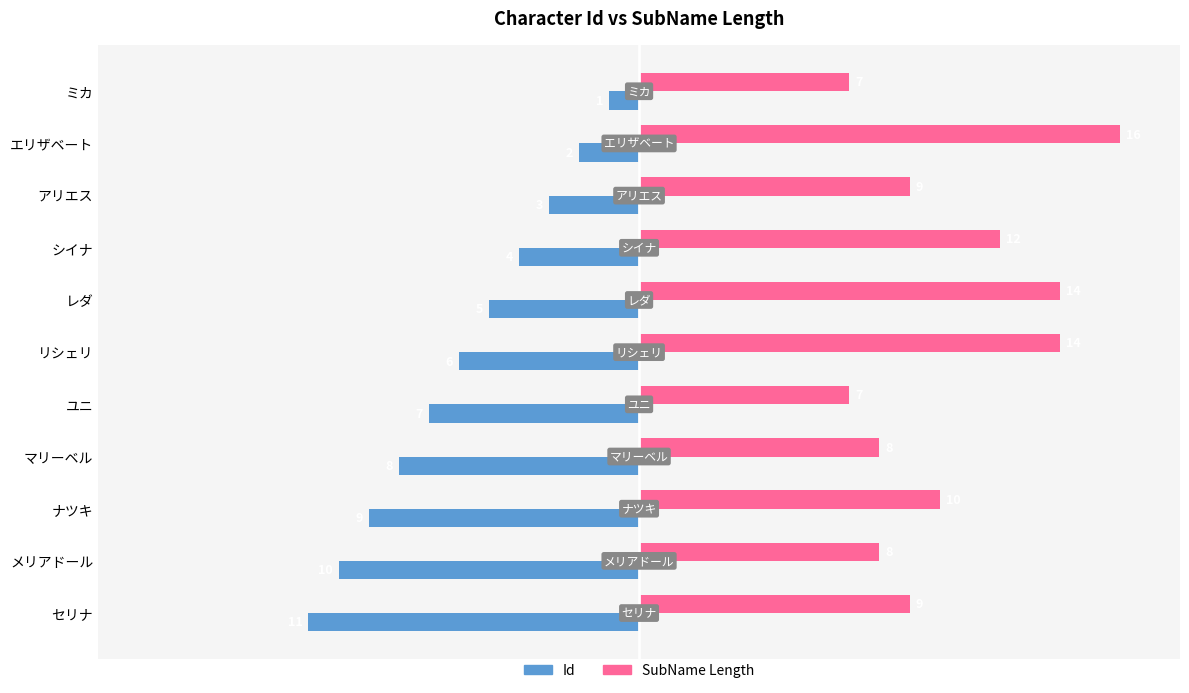

Rank the series by their maximum value, from highest to lowest.

SubName Length, Id